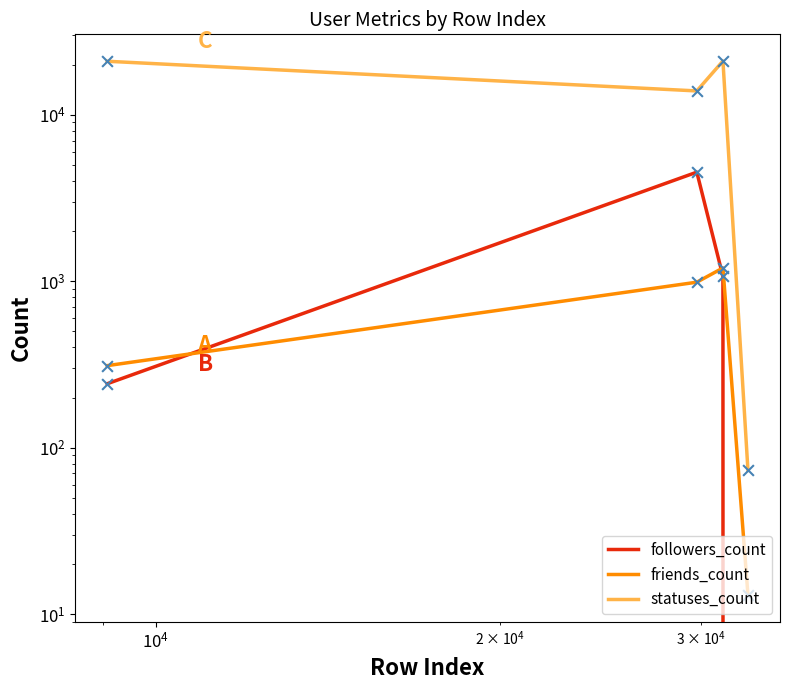

Which series reaches the minimum Y coordinate?

followers_count